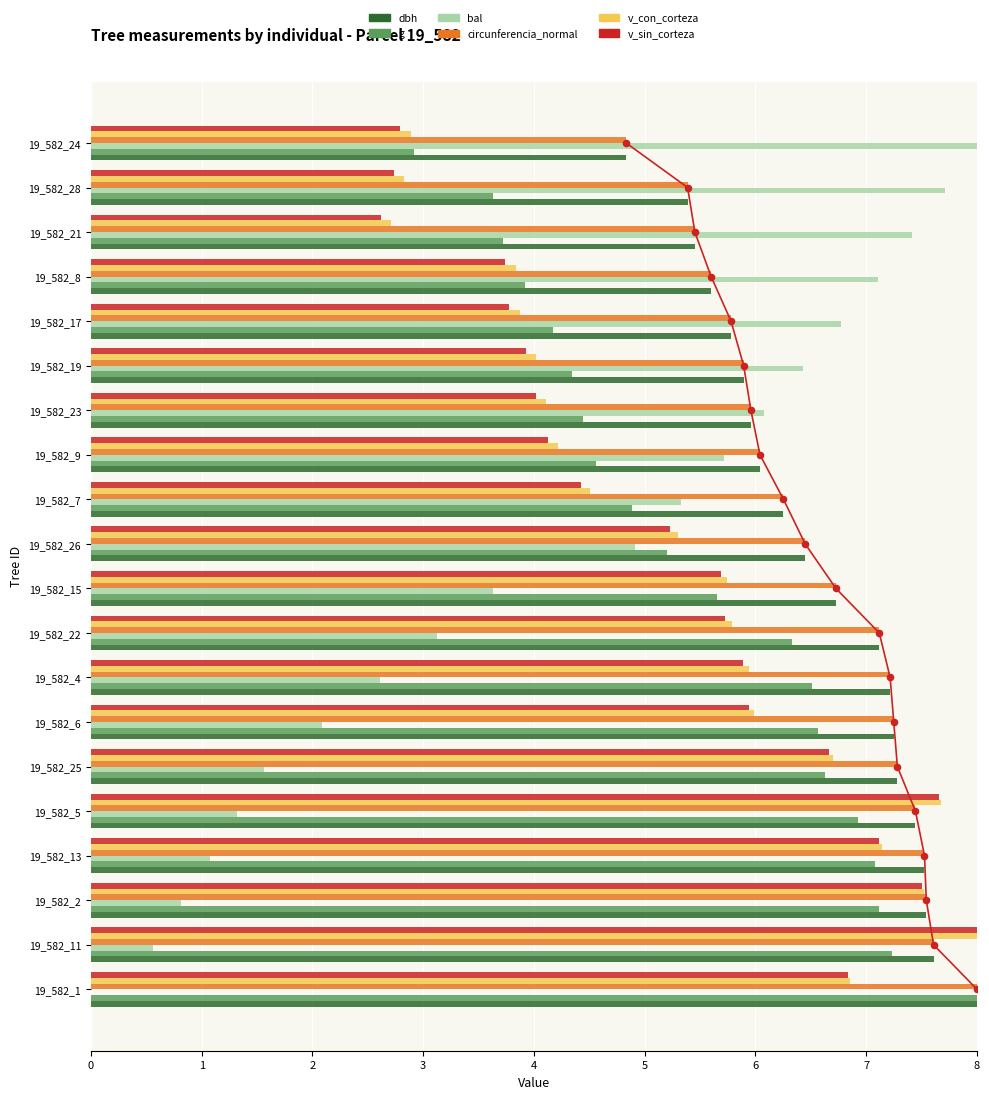

Which series contains the highest Y value?

dbh